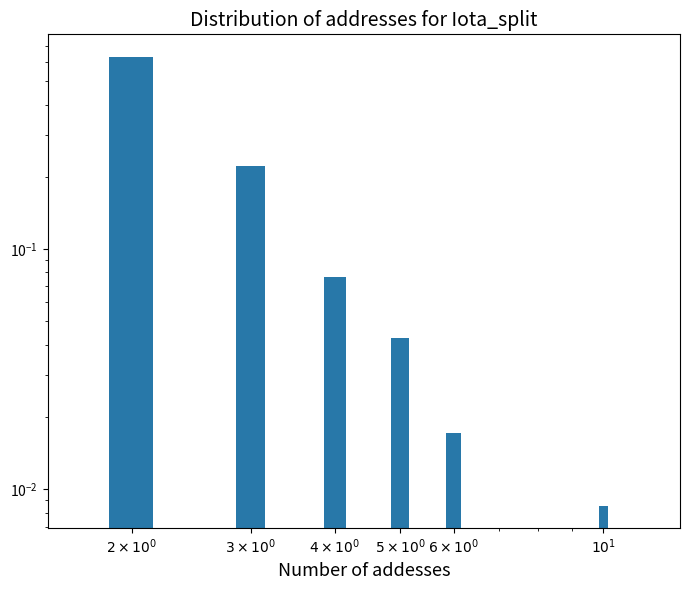

What is the change in value from $2 \times 10^0$ to $4 \times 10^0$?

-0.6